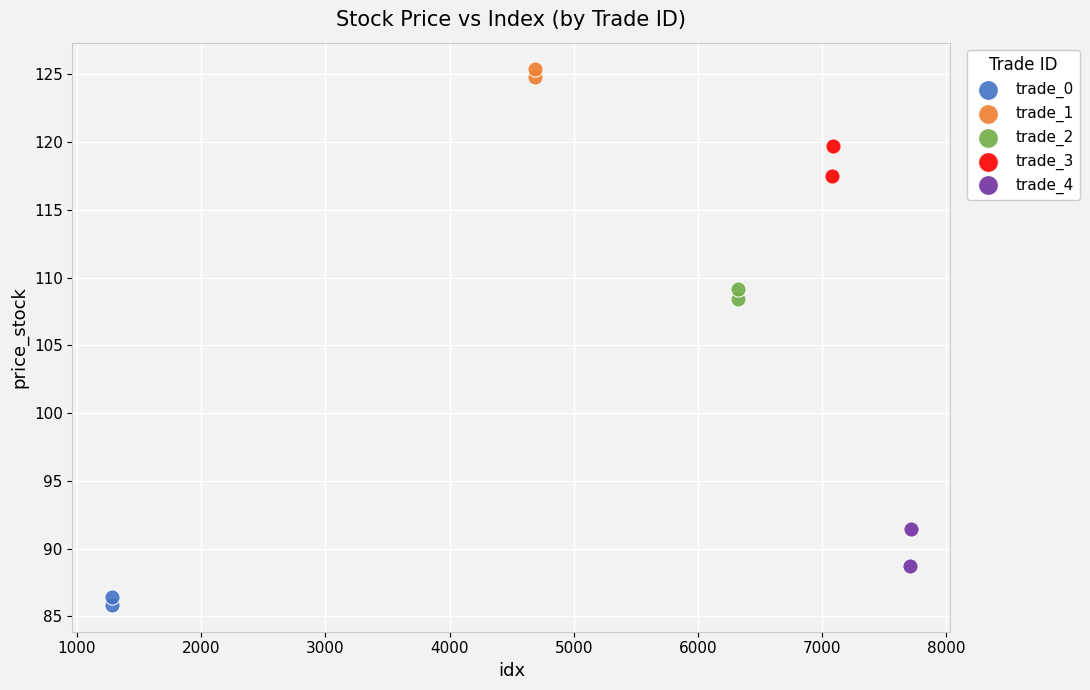

Which series contains the highest Y value?

trade_1